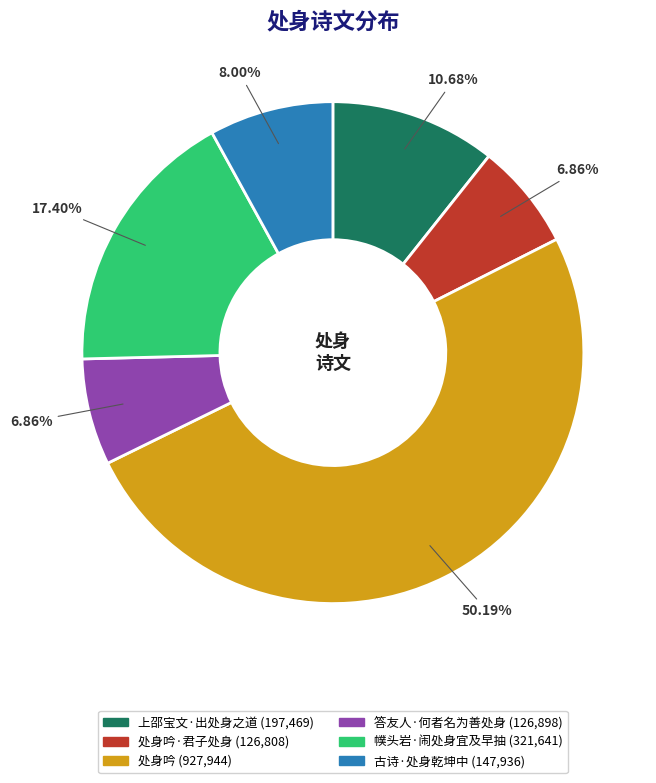

How many segments does this pie chart have?

6